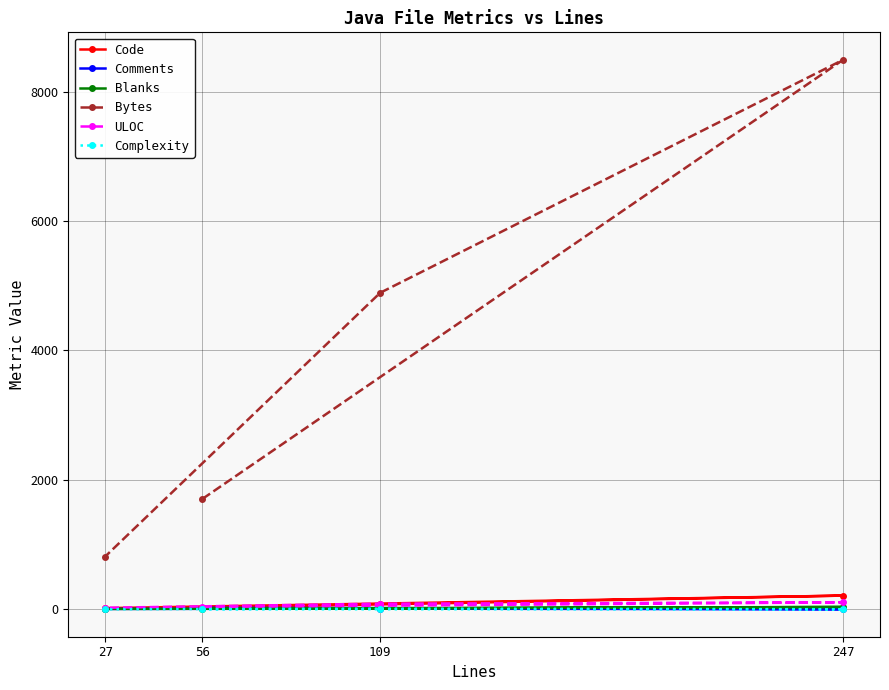

How many Comments values are between 5 and 23?

3